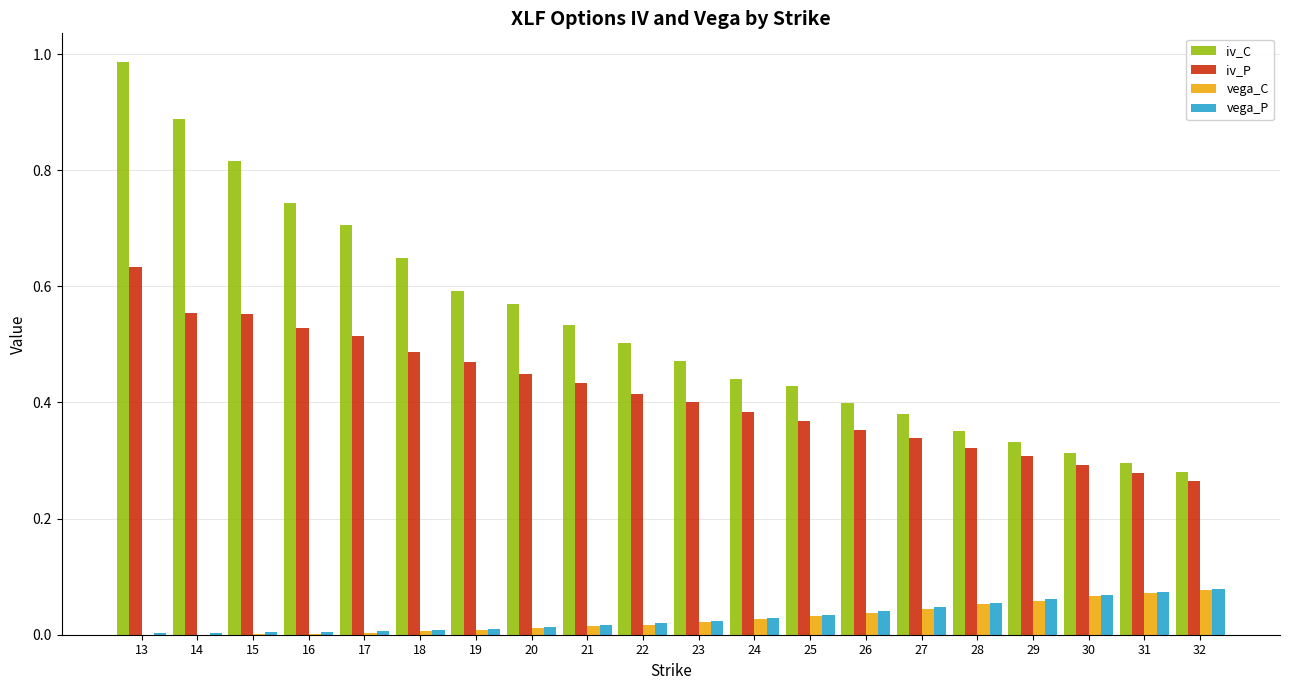

Which series has the largest total across all categories?

iv_C